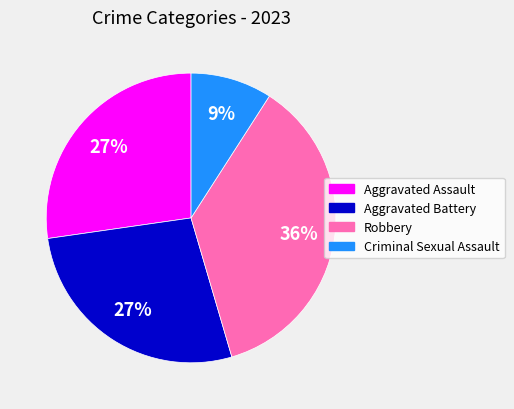

Which category has the smallest portion of the pie?

Criminal Sexual Assault